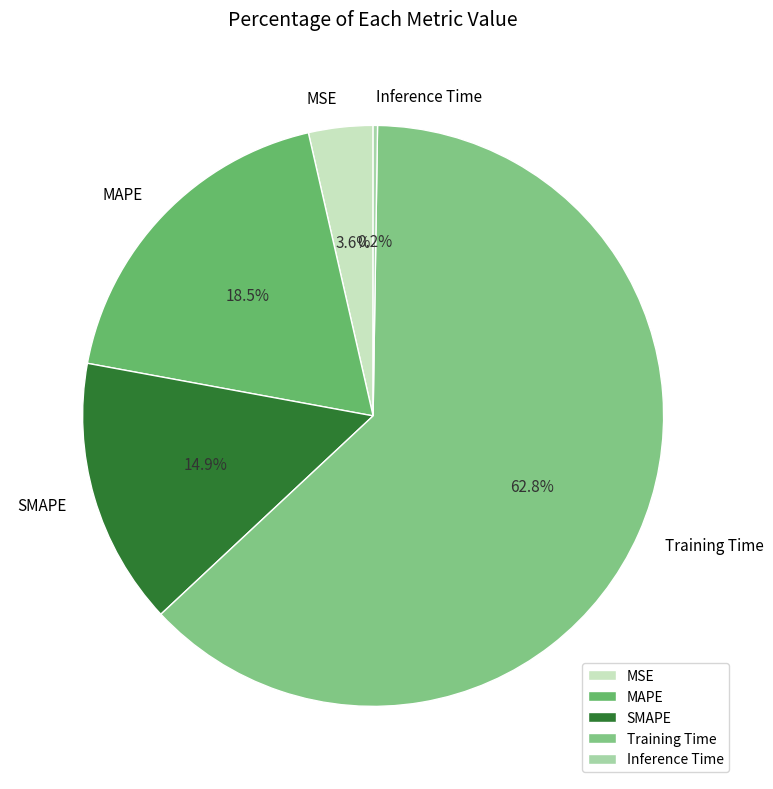

Is there any slice that represents more than half of the pie?

Yes